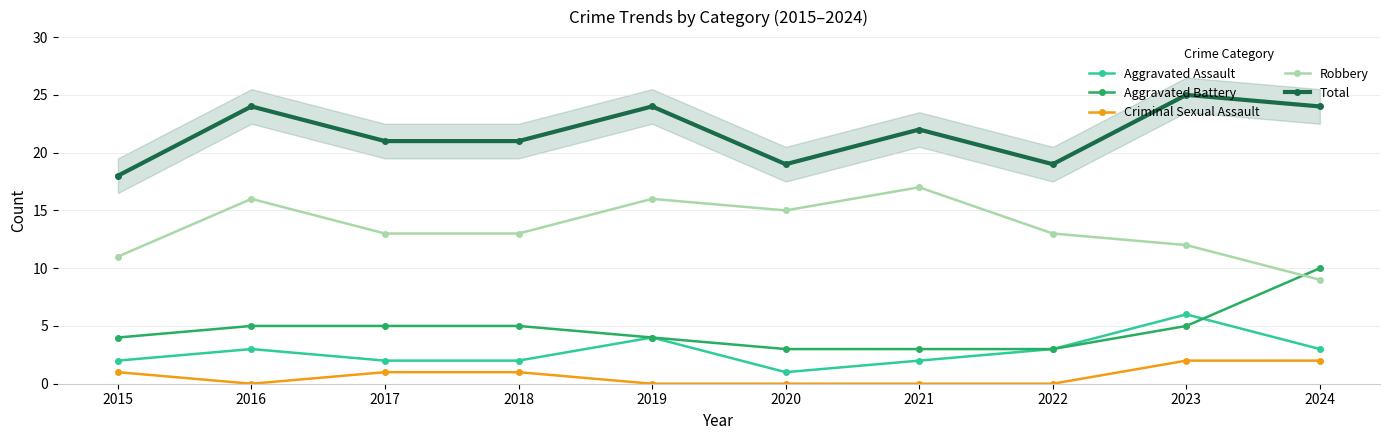

What is the value of the Criminal Sexual Assault point at the 3rd from the left?

1